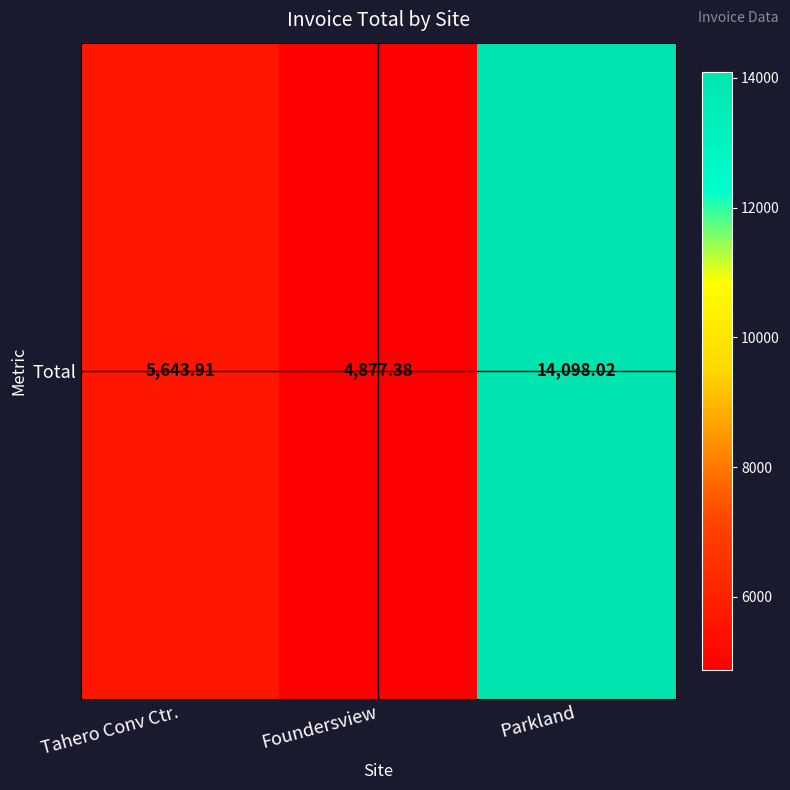

How many distinct data groups are displayed?

1